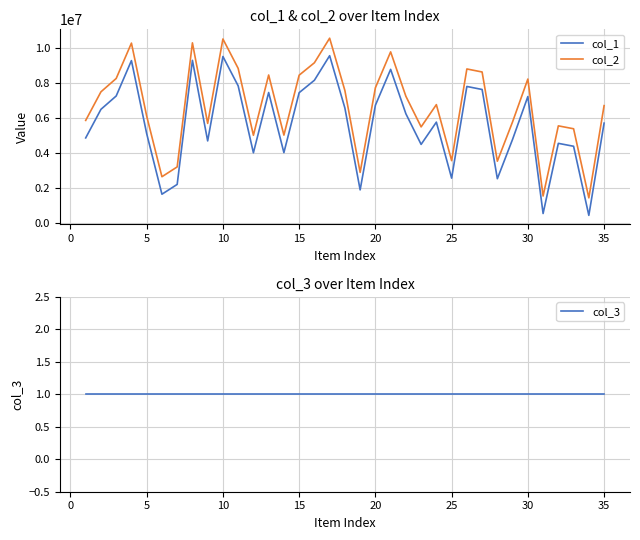

True or false: col_1 and col_2 intersect in this chart.

False